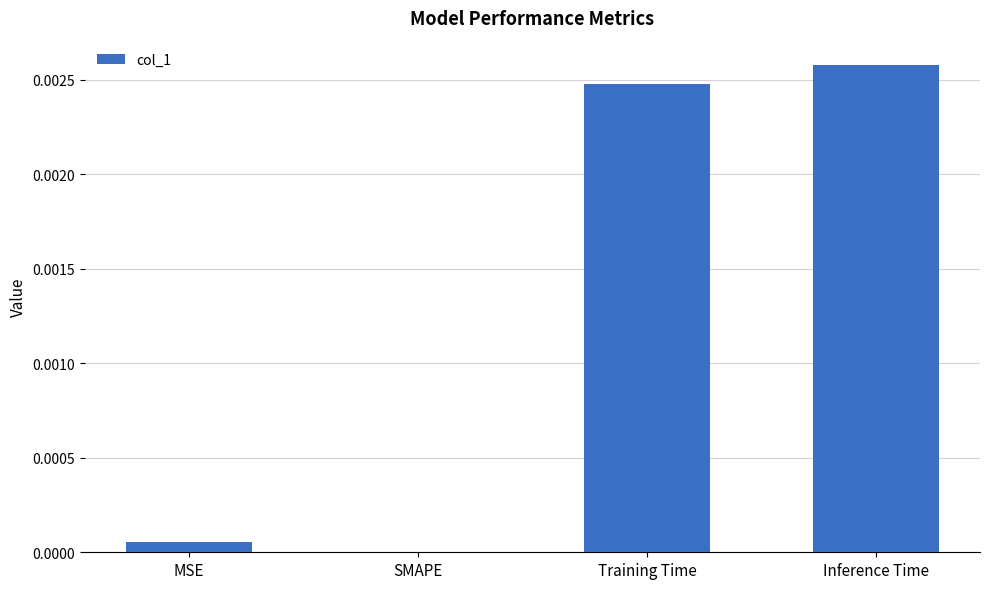

The value at SMAPE is 0.0. True or false?

True